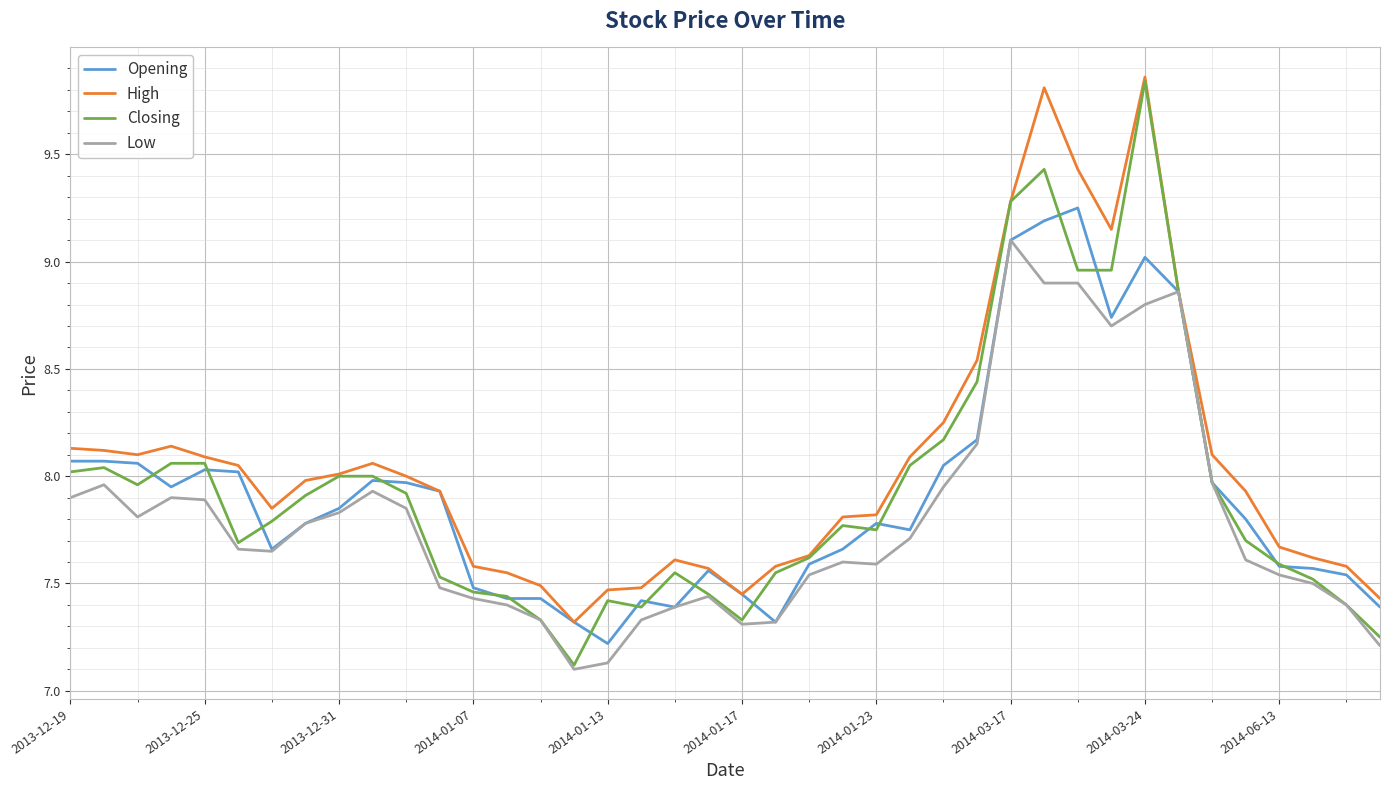

Which series has the largest range (max minus min)?

Closing